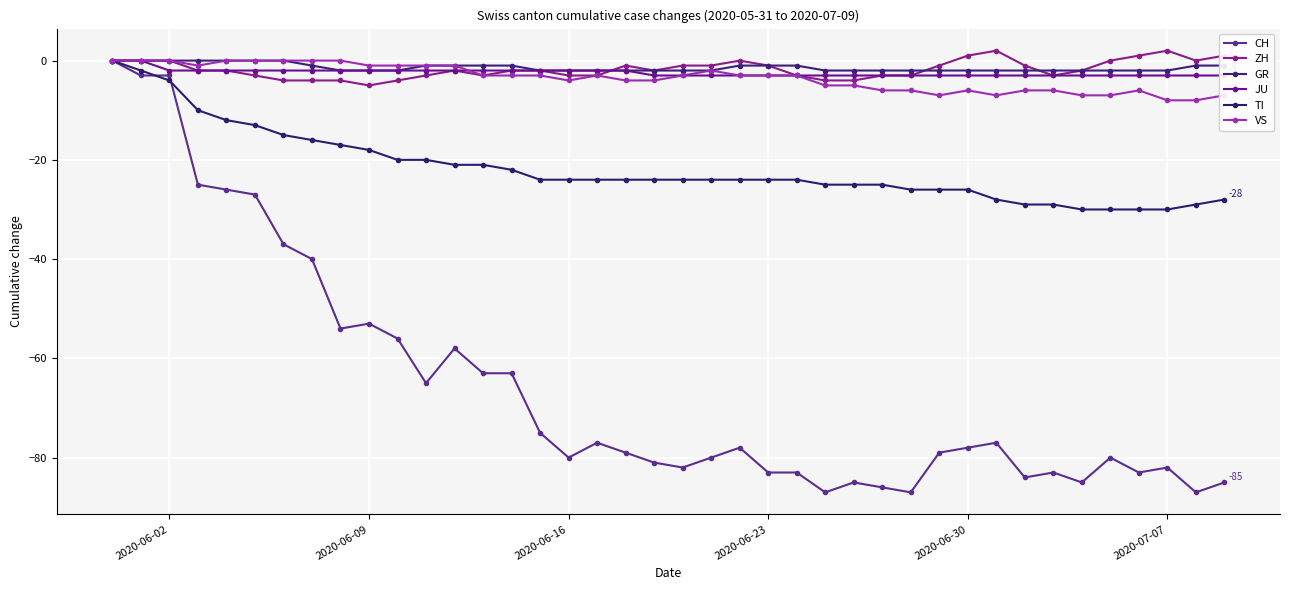

True or false: VS and ZH cross at least once.

False